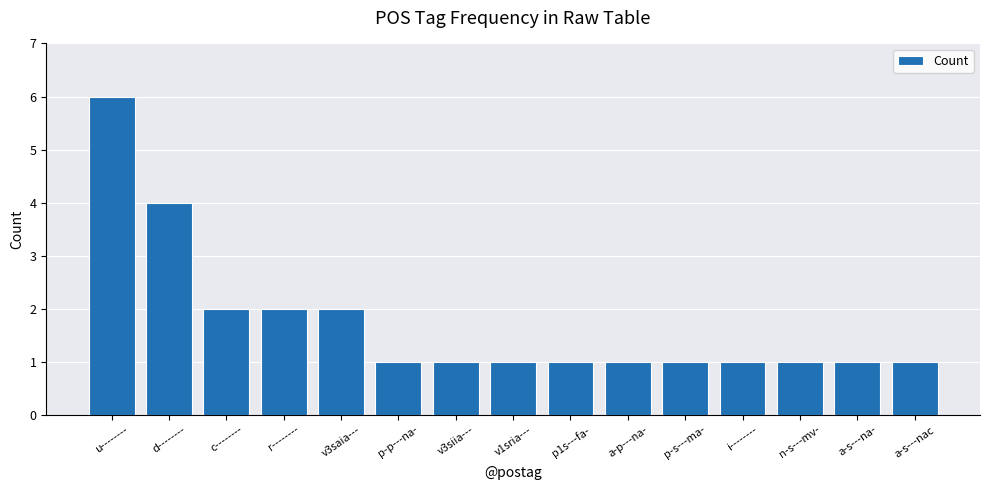

What is the average value?

2